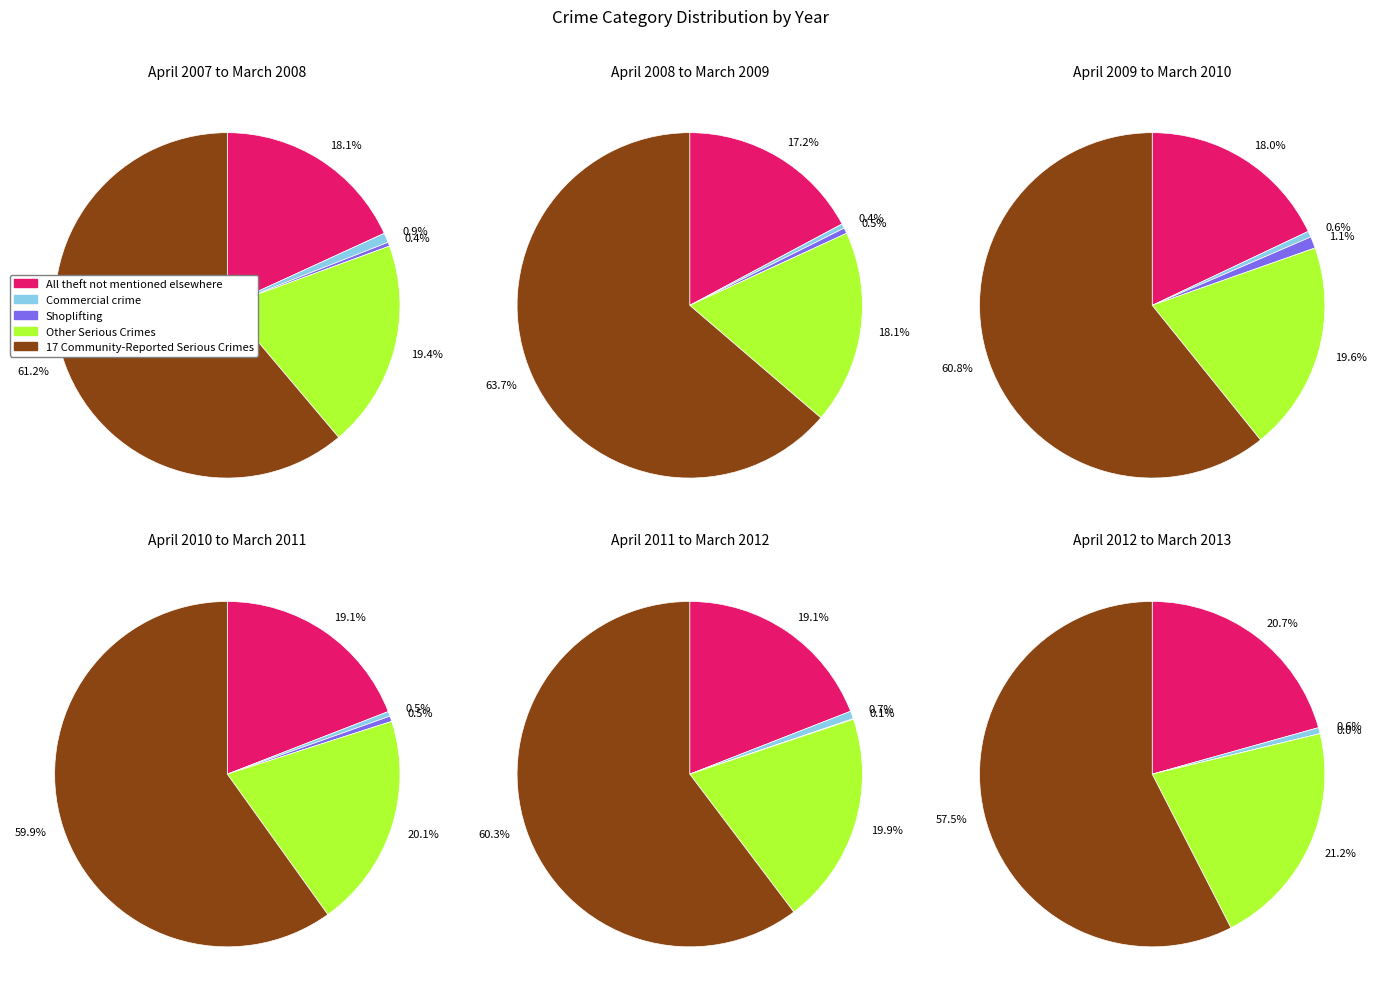

Which series changed the most between All theft not mentioned elsewhere and Other Serious Crimes?

April 2009 to March 2010